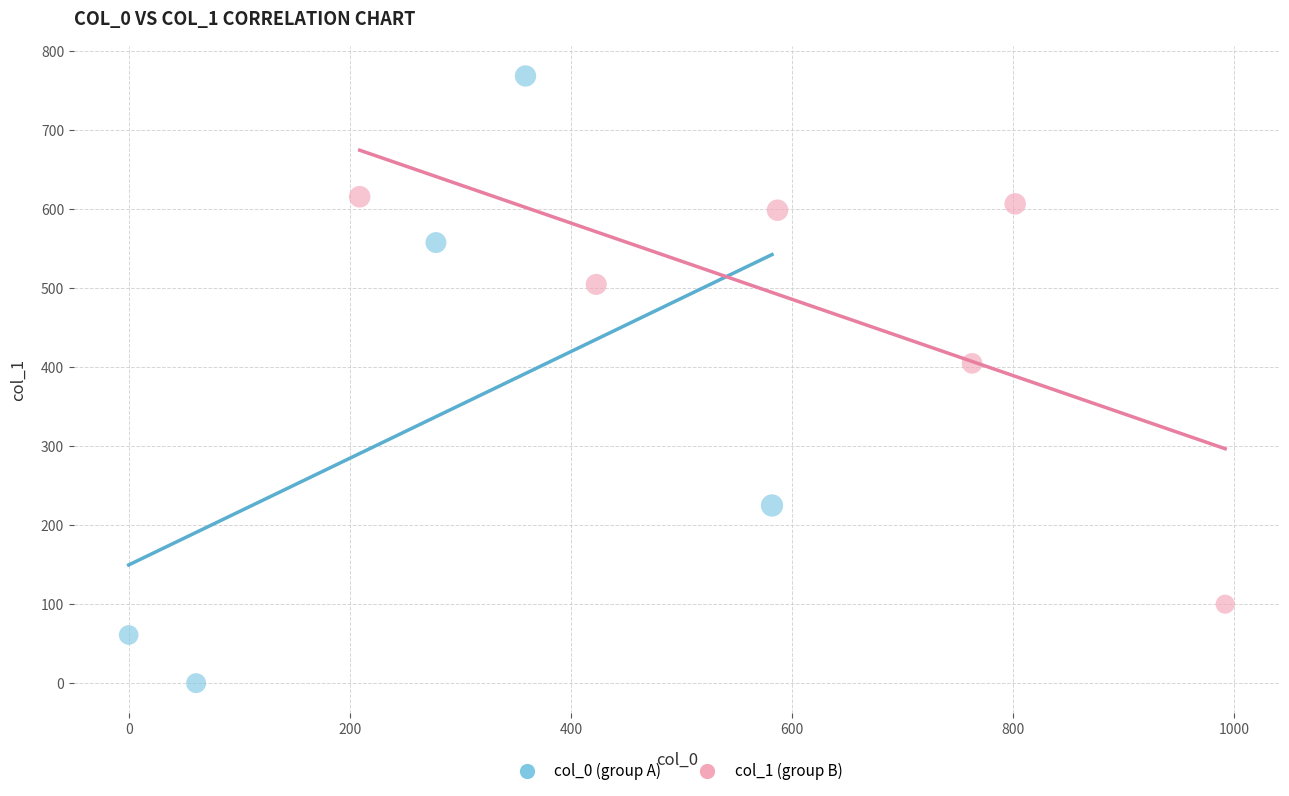

Which series has the widest spread of Y values?

col_0 (group A)